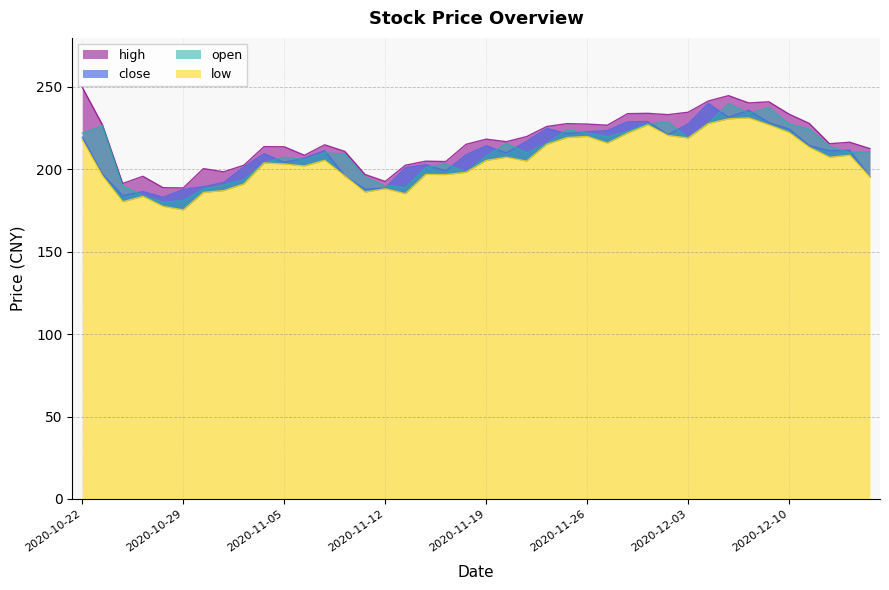

True or false: low and open intersect in this chart.

False